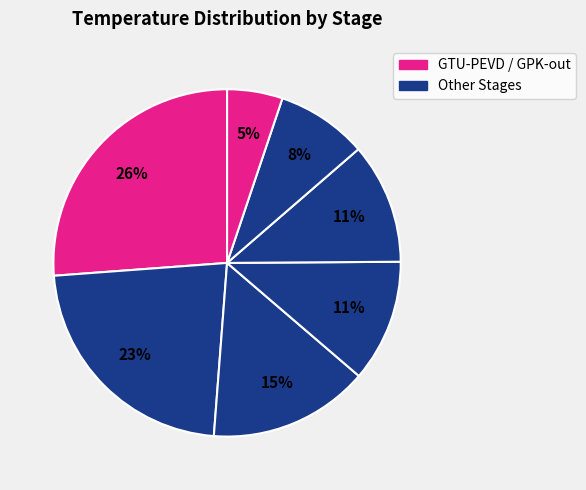

Which category has the biggest portion of the pie?

GTU-PEVD